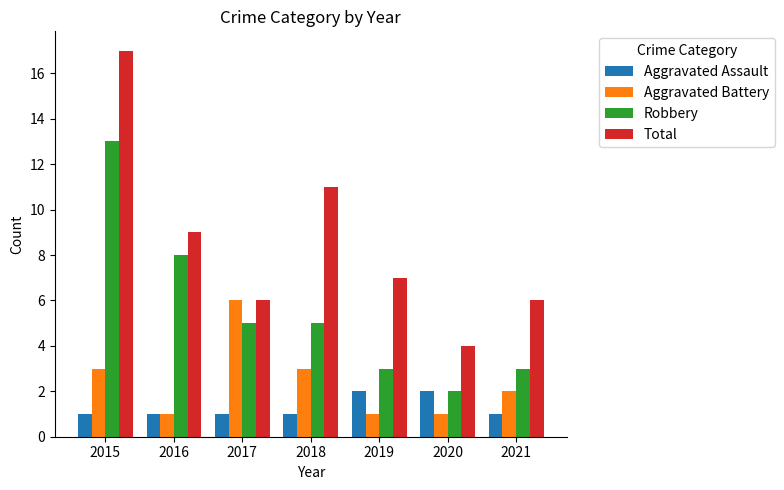

True or false: Robbery has a value of 9 at 2018.

False